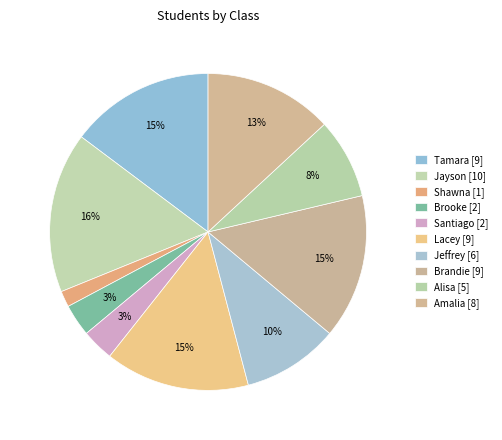

Between Shawna [1] and Amalia [8], which is larger?

Amalia [8]